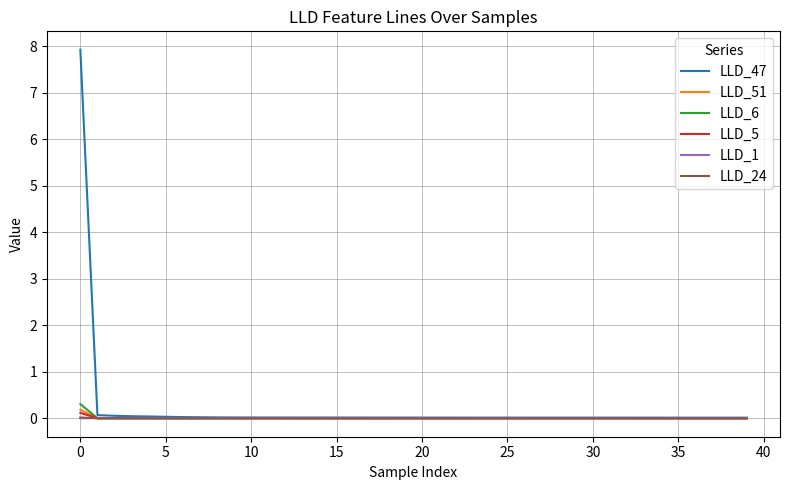

Which series has the largest range (max minus min)?

LLD_47